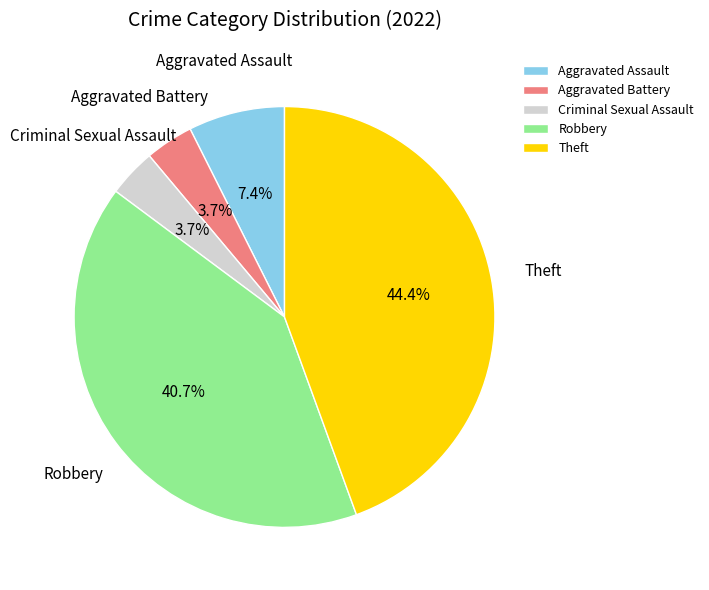

To the nearest percent, what is the difference between the largest and smallest slice percentages?

41%